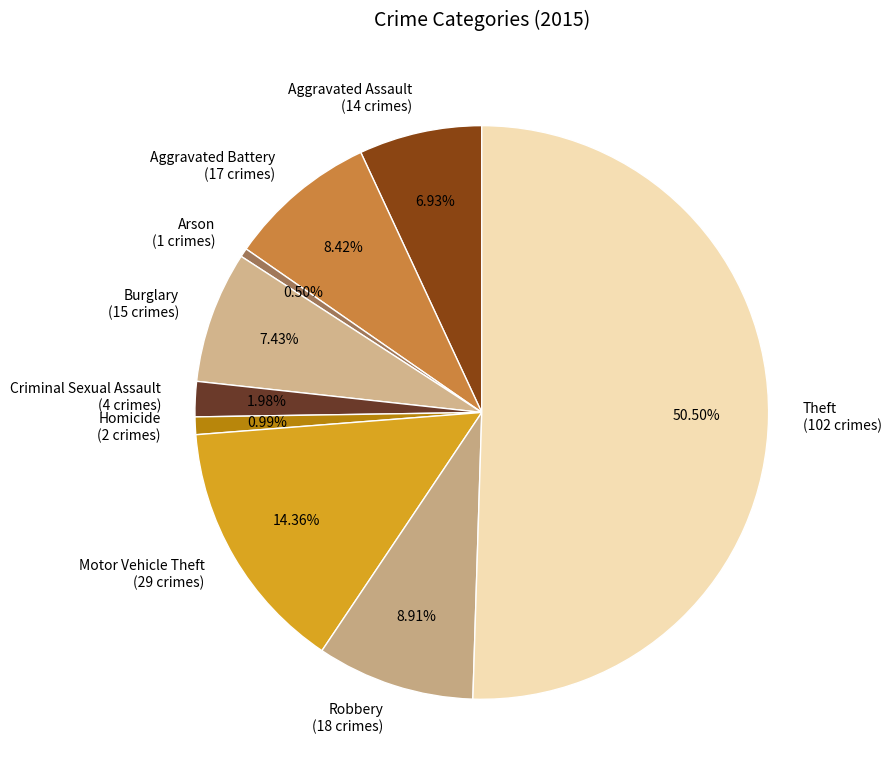

Which category has the biggest portion of the pie?

Theft